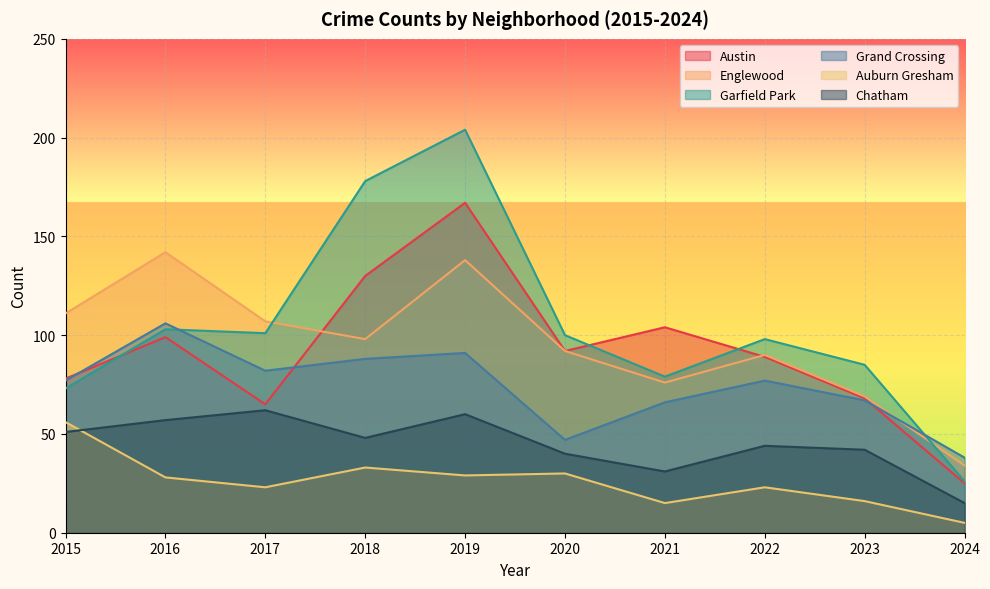

Reading left to right, list all the values displayed in this chart.

Austin: 78	99	65	130	167	92	104	89	68	25
Englewood: 111	142	107	98	138	92	76	90	69	34
Garfield Park: 73	103	101	178	204	100	79	98	85	26
Grand Crossing: 77	106	82	88	91	47	66	77	67	38
Auburn Gresham: 56	28	23	33	29	30	15	23	16	5
Chatham: 51	57	62	48	60	40	31	44	42	15